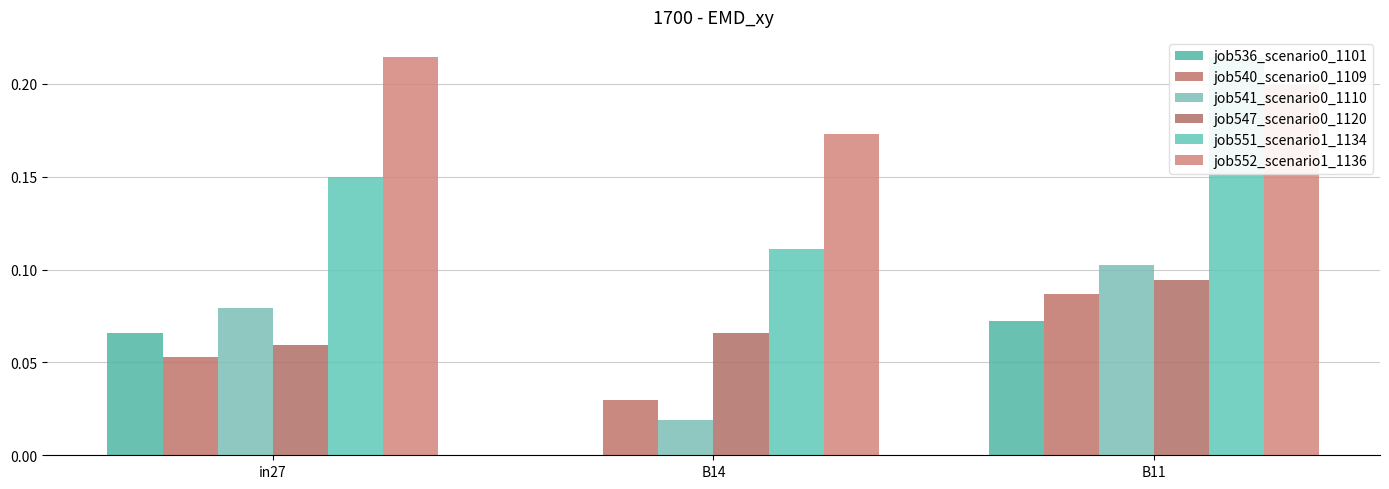

What is the maximum value for job547_scenario0_1120?

0.1